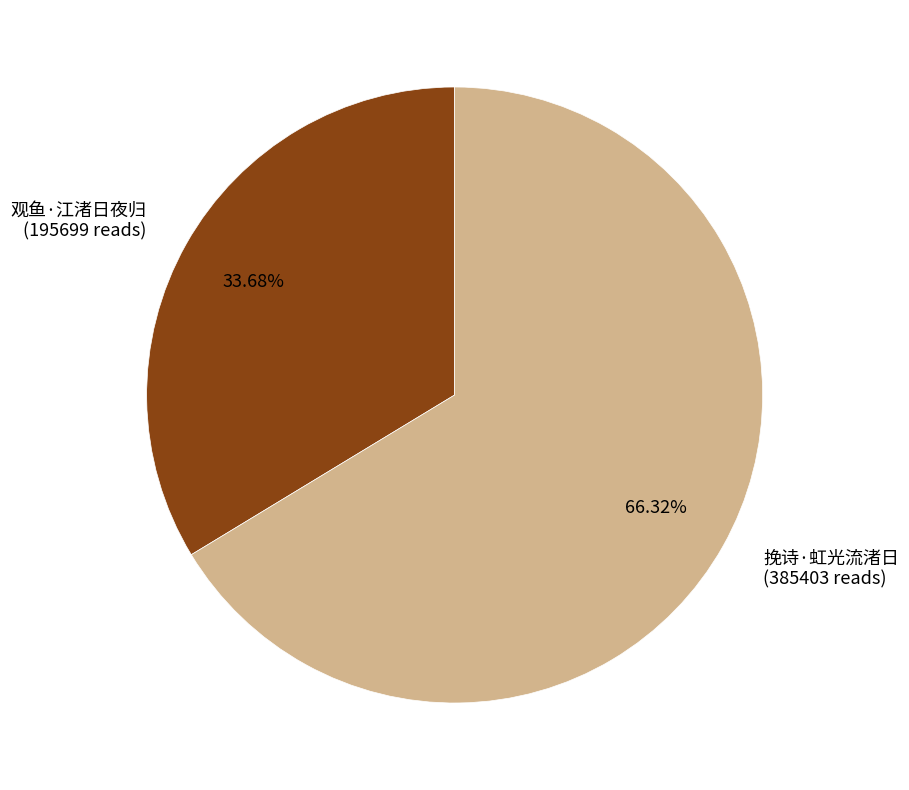

Is the sum of 挽诗·虹光流渚日 and 观鱼·江渚日夜归 greater than half?

Yes